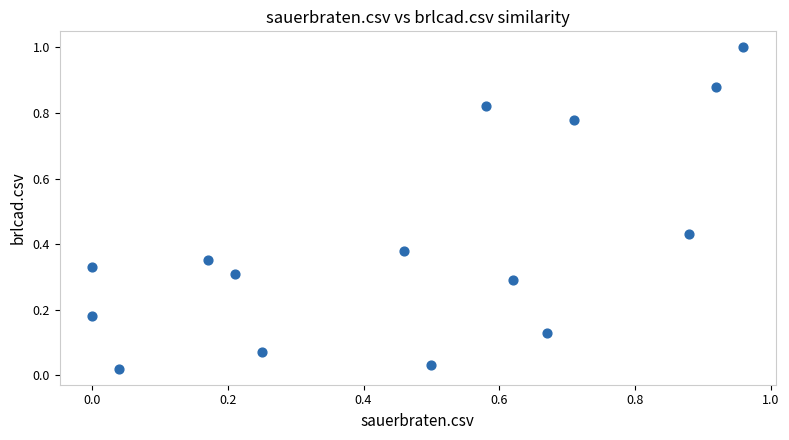

What is the range of Y values (max minus min)?

1.0